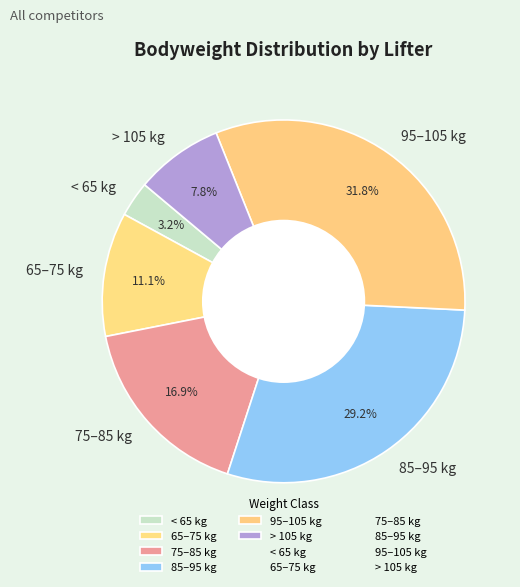

Count the number of slices in the pie.

6